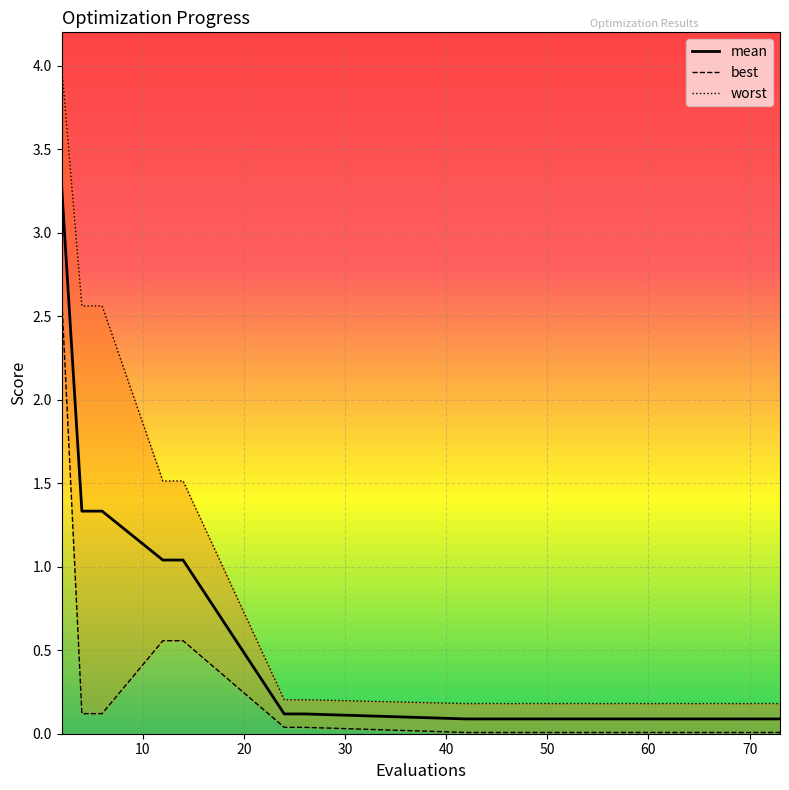

What is the maximum value for mean?

3.3